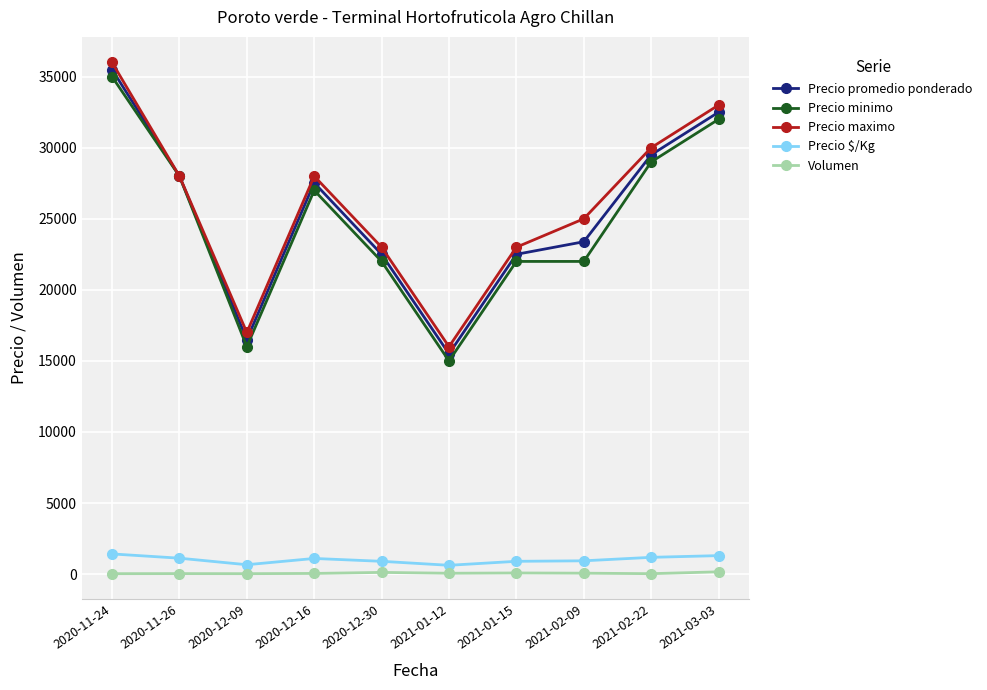

What is the value of the Precio $/Kg point at the 3rd from the left?

660